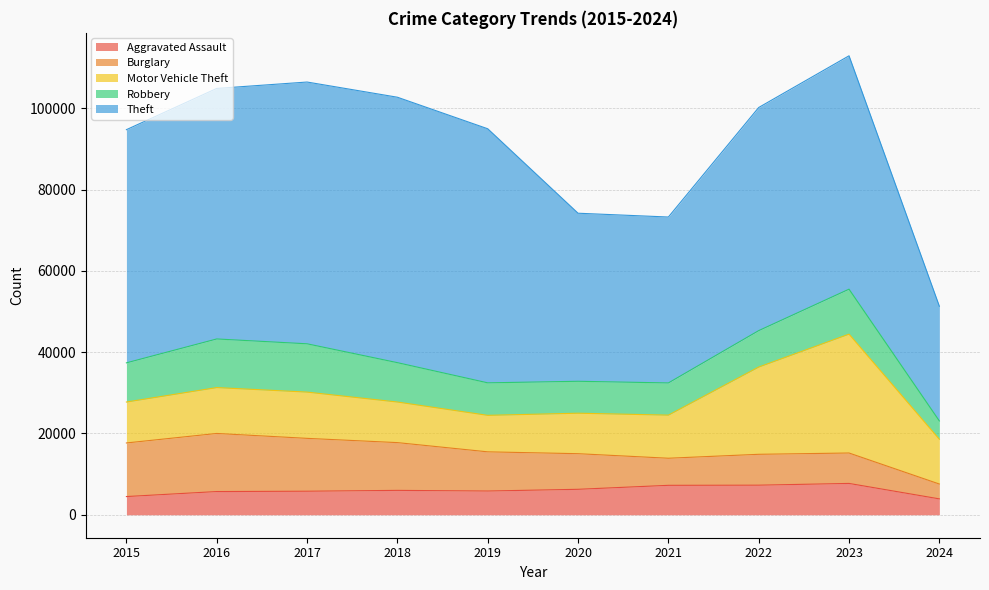

How many lines are shown in the chart?

5